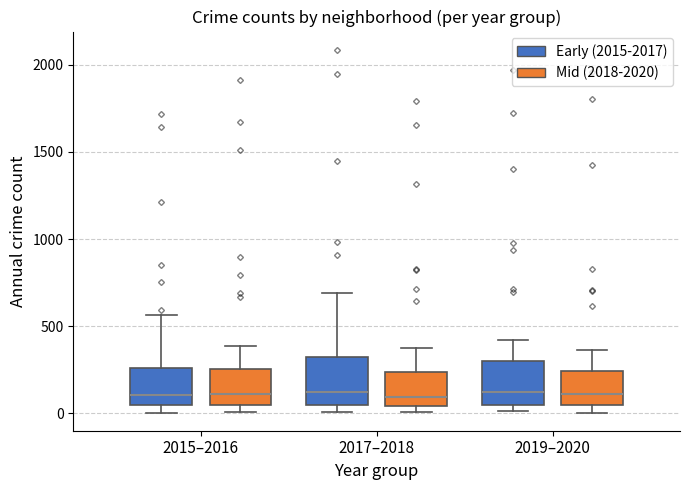

Where is the lower edge of the box for 2015–2016 (Early (2015-2017)) on the y-axis? The values are not printed on the chart, so give them approximately, as read against the axis.

50